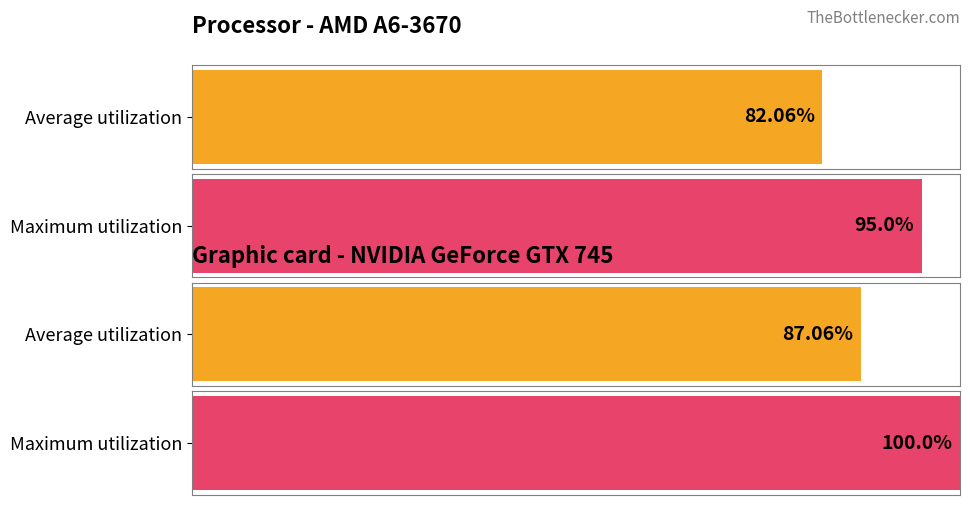

Is the value of Maximum utilization at 30 greater than the value of Average utilization at 14?

No